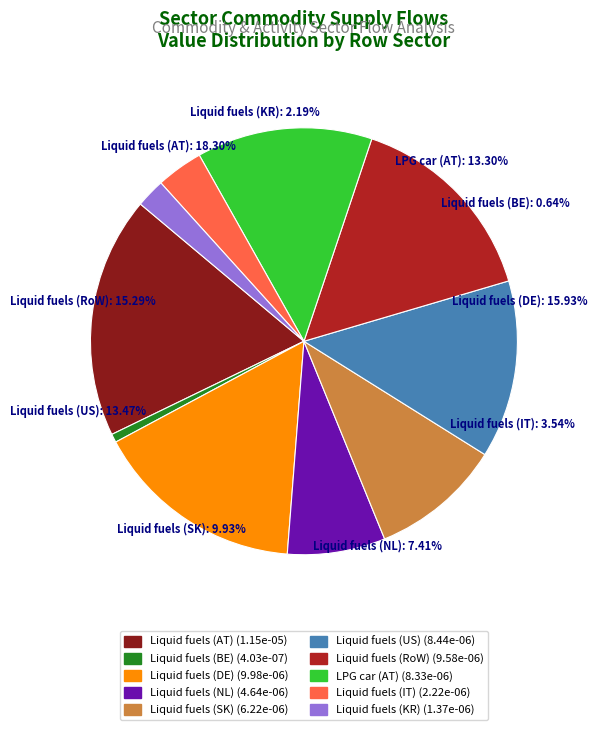

Is it true that Liquid fuels (NL) is 13% of the pie?

False